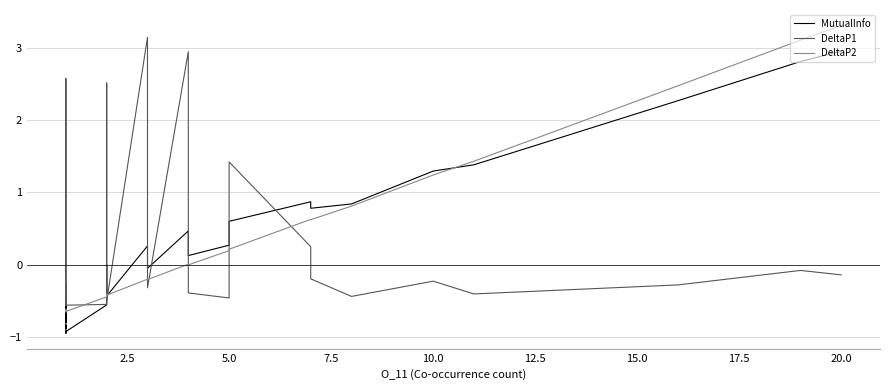

What is the highest value of the DeltaP1 series?

3.1